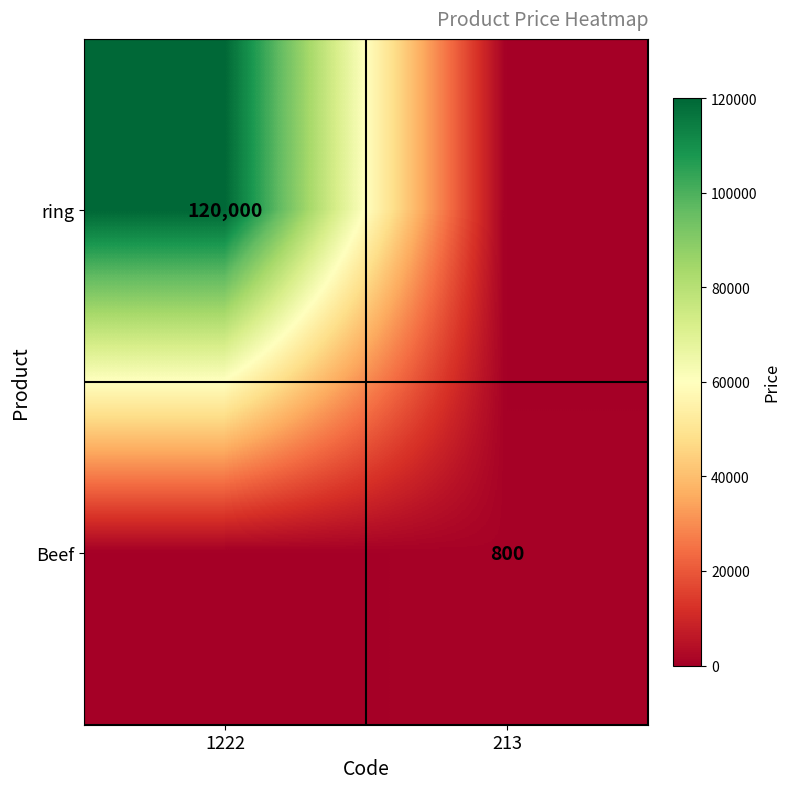

True or false: Beef has a value of 1212 at 213.

False